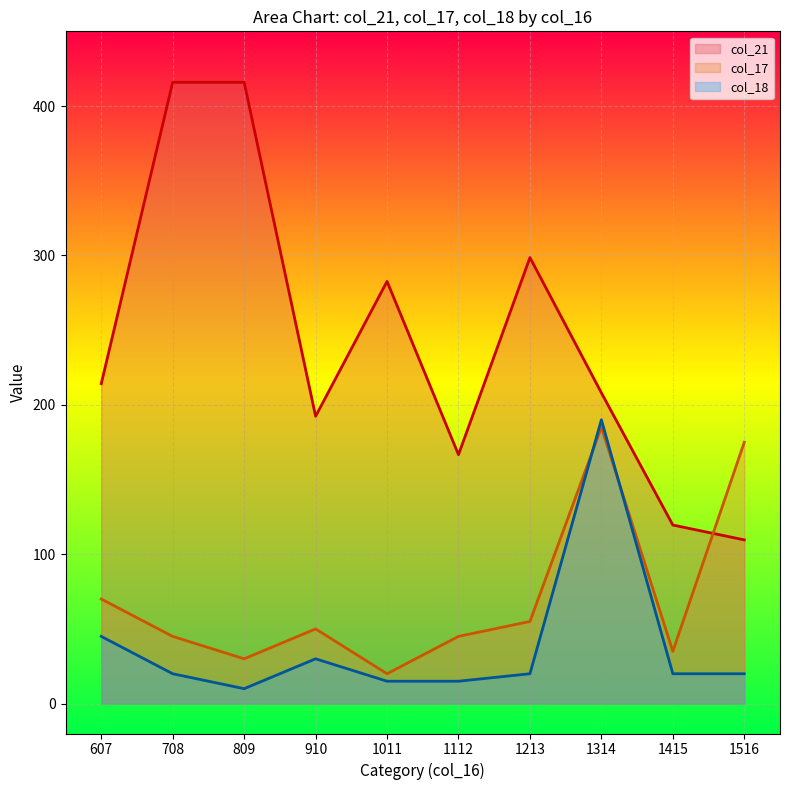

True or false: col_21 has more than 0 points higher than both neighbors.

True